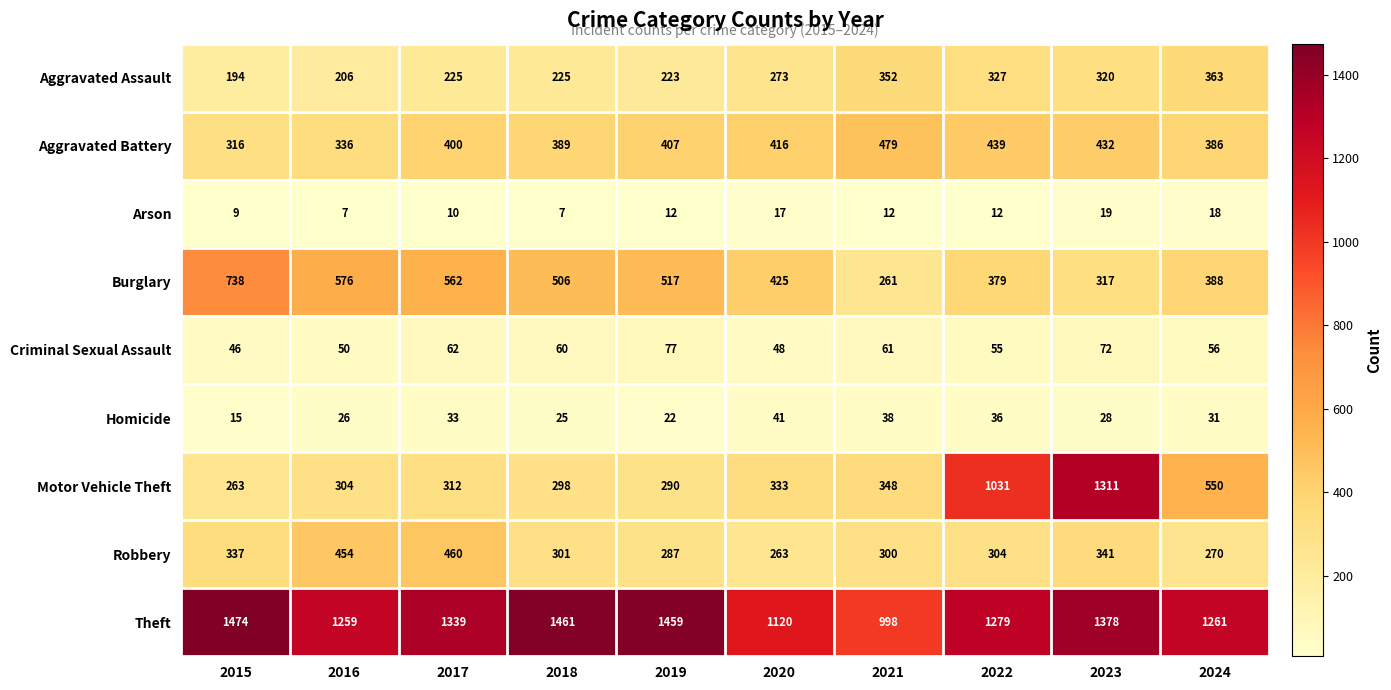

What is the approximate value of Theft at 2020?

1120